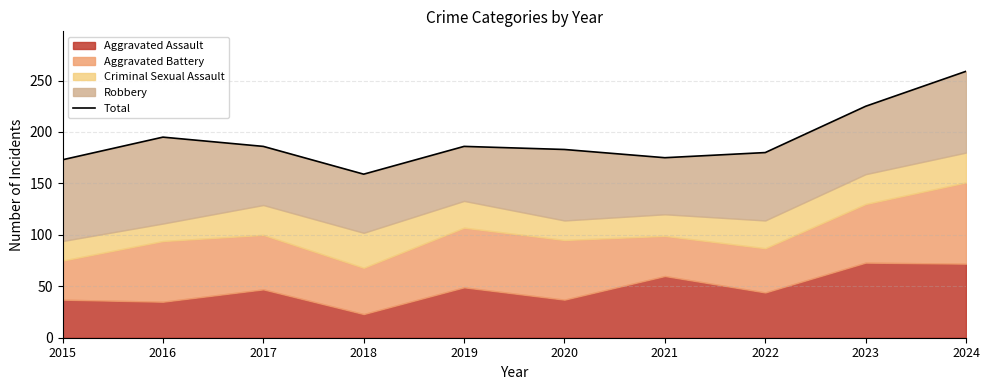

What is the sum of the values at 2019 and 2022?

366